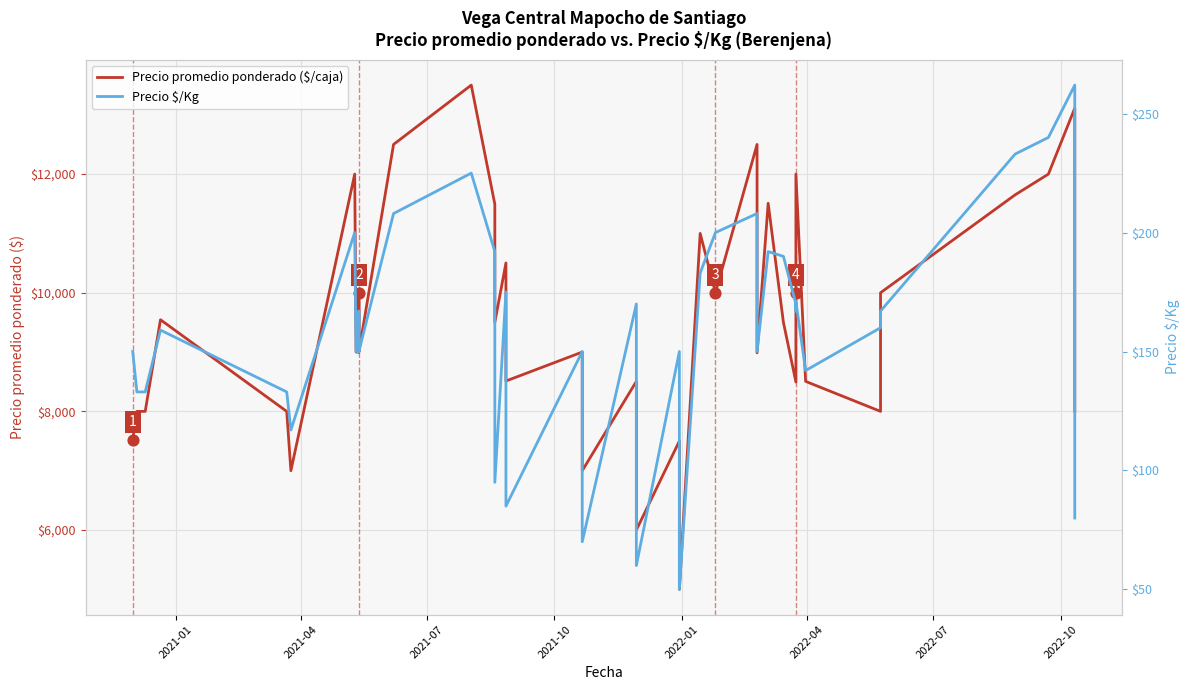

Which series contains the highest Y value?

Precio promedio ponderado ($/caja)